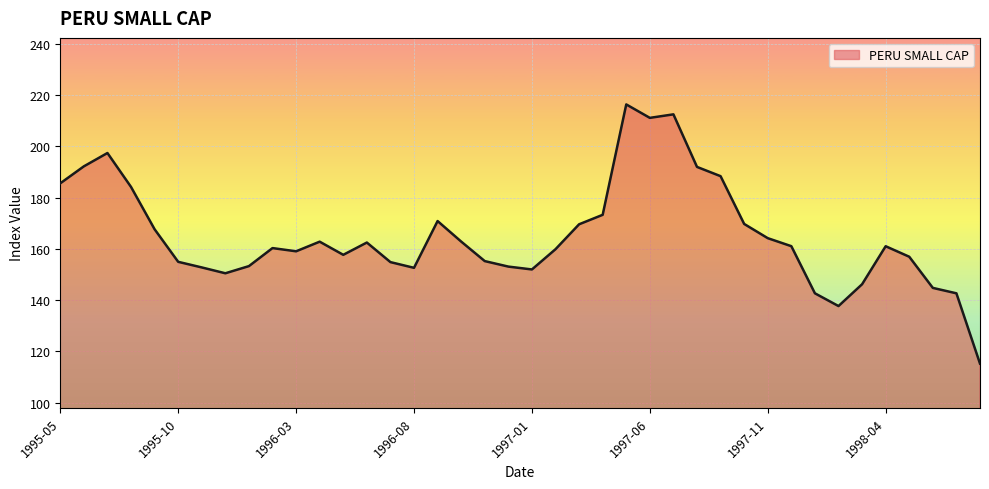

What is the difference between the maximum and minimum values?

101.1